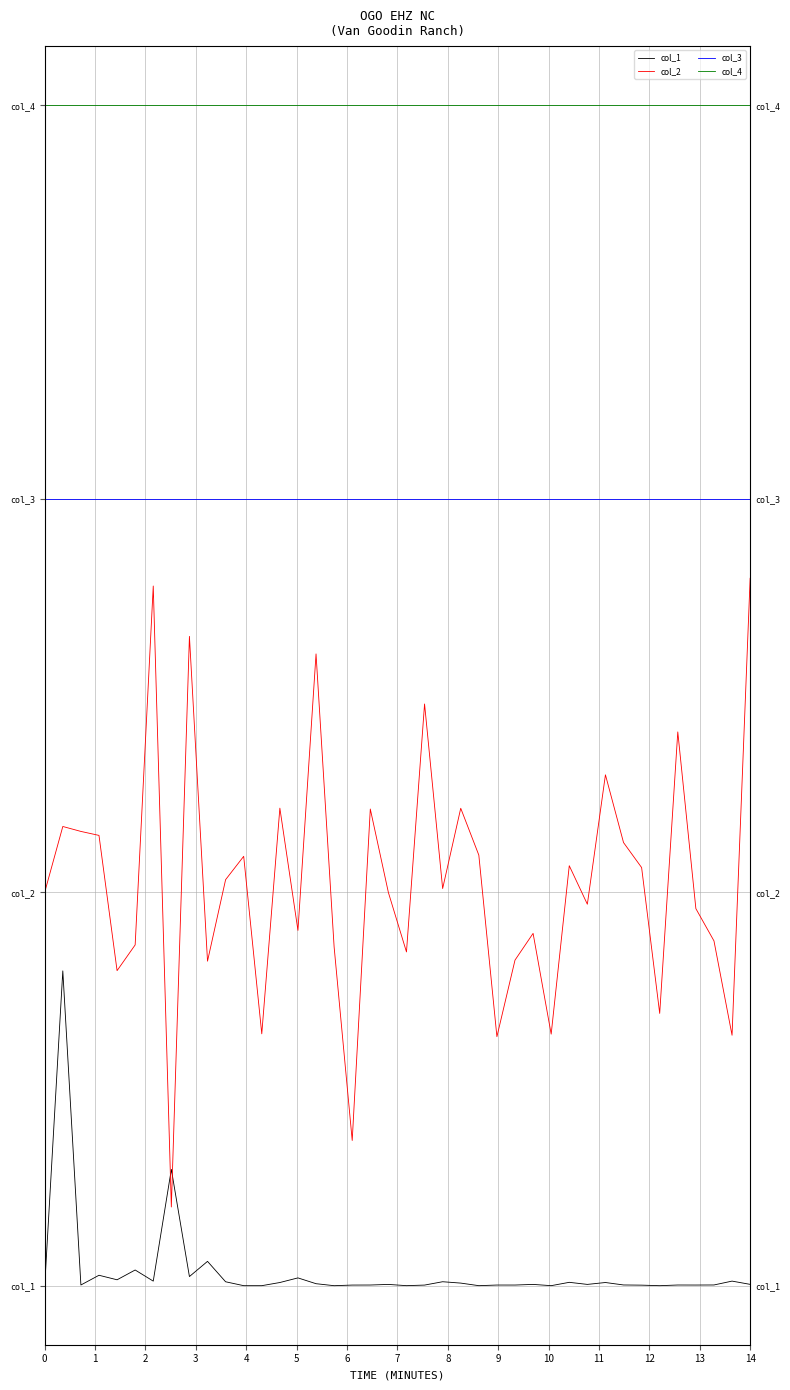

How many lines are shown in the chart?

4